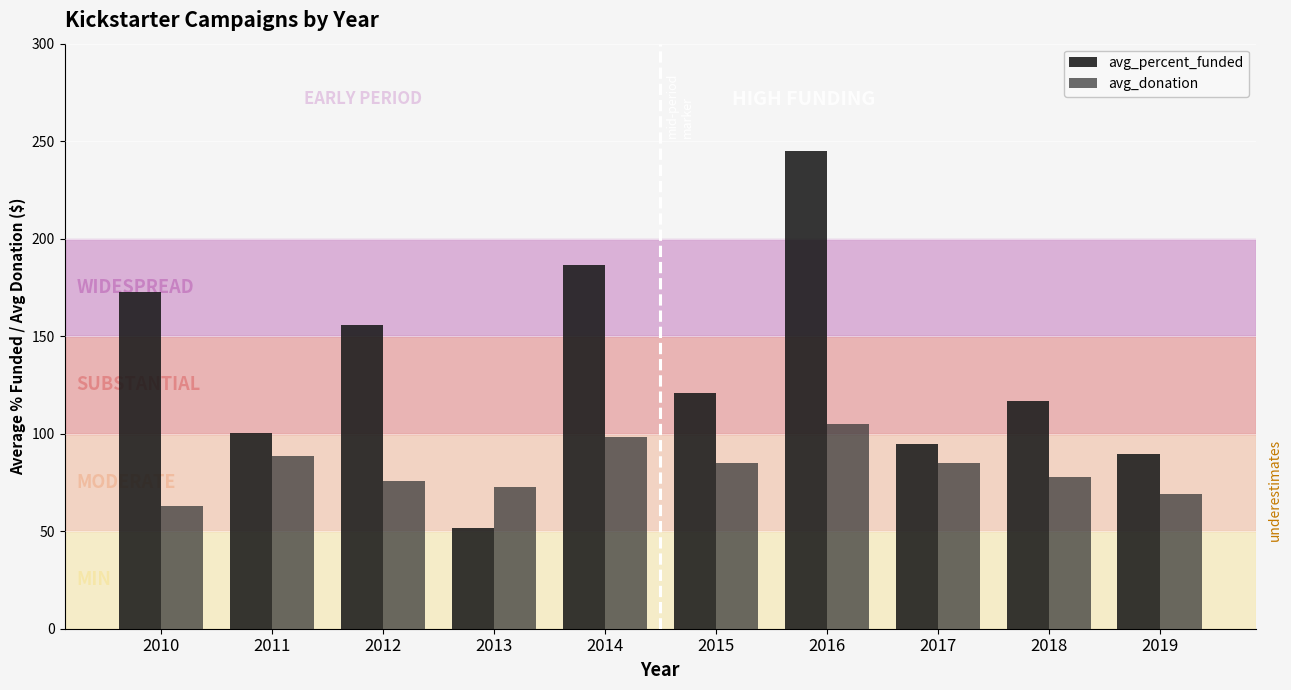

The value of avg_donation at 2018 is 122.6. True or false?

False